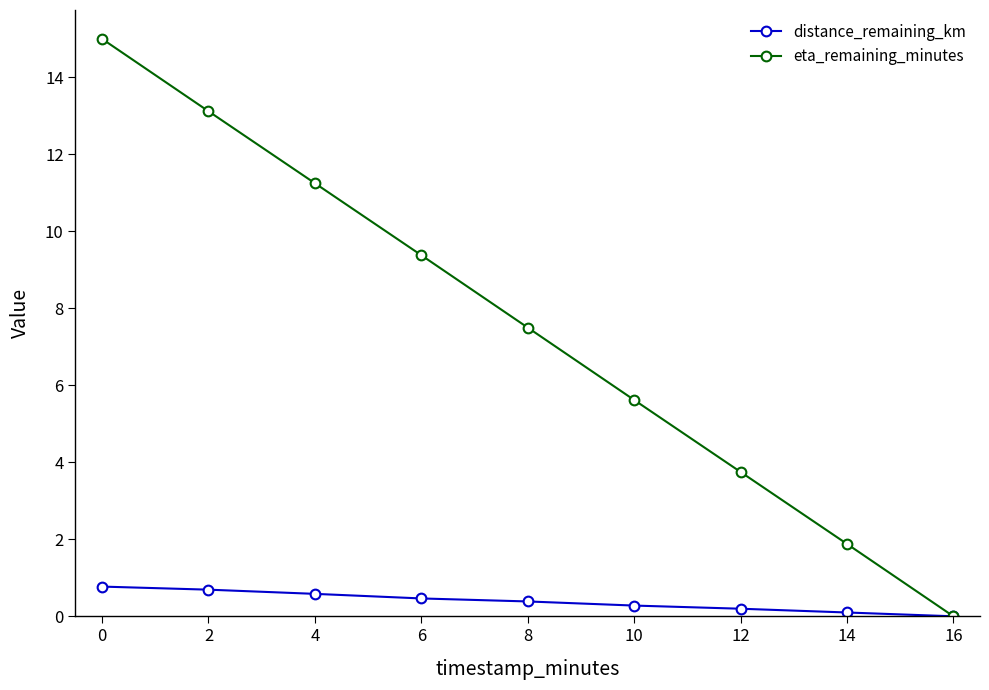

Rank the series at 8 from highest to lowest value.

eta_remaining_minutes, distance_remaining_km